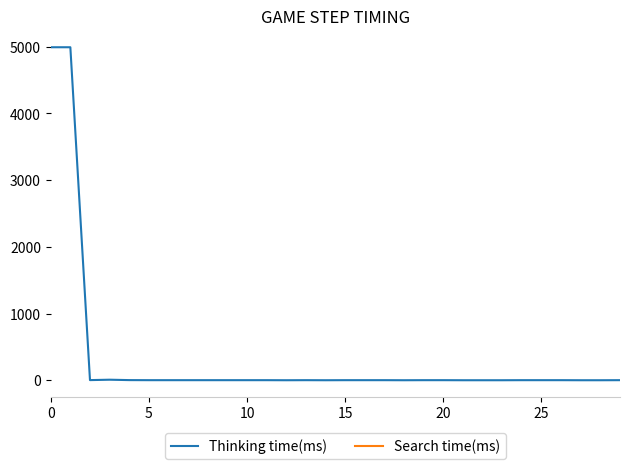

What are all the series names shown in the legend?

Thinking time(ms), Search time(ms)